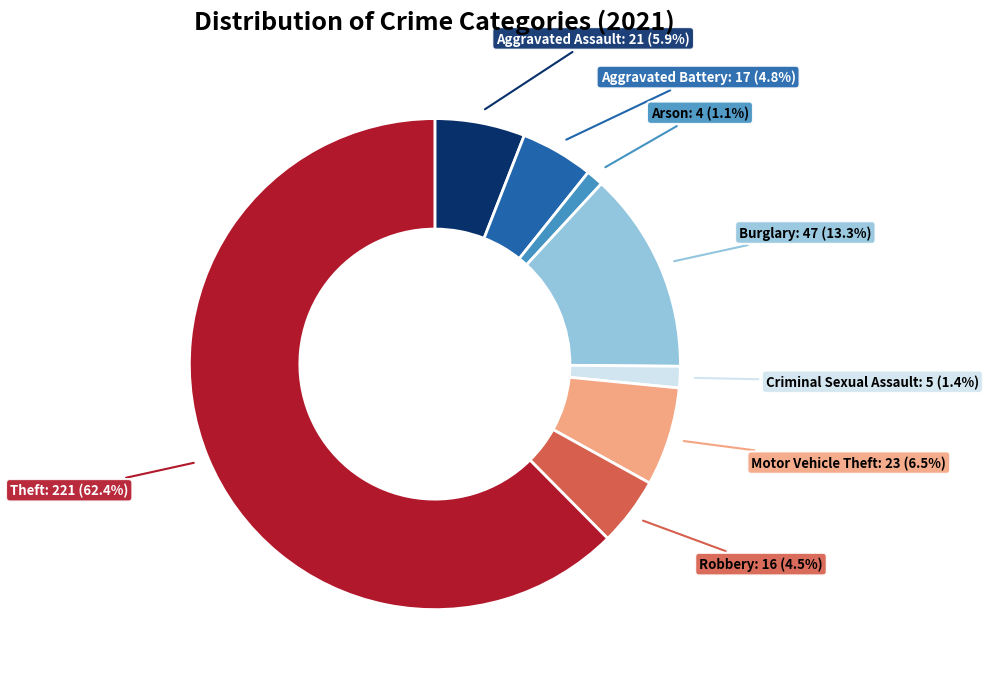

Does any single category account for the majority?

Yes